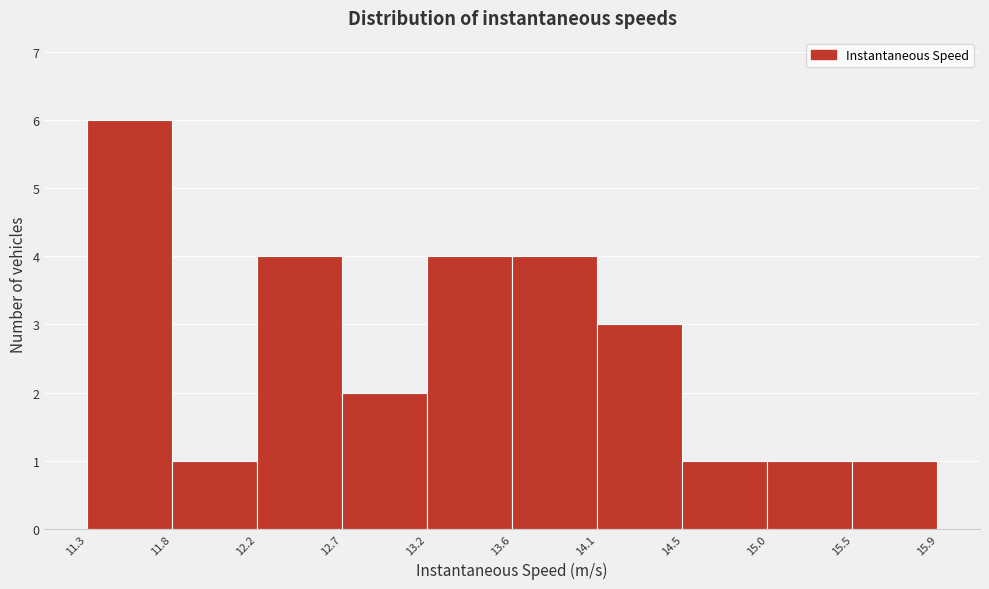

Reading left to right, list every bar in this chart as the range it spans on the x-axis followed by its height. The values are not printed on the chart, so give them approximately, as read against the axis.

11.3 to 11.8: 6
11.8 to 12.2: 1
12.2 to 12.7: 4
12.7 to 13.2: 2
13.2 to 13.6: 4
13.6 to 14.1: 4
14.1 to 14.5: 3
14.5 to 15.0: 1
15.0 to 15.5: 1
15.5 to 15.9: 1